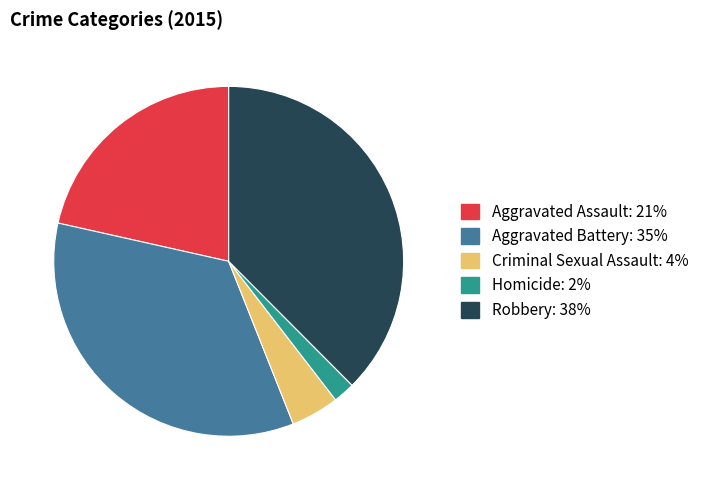

Rank the categories by value from highest to lowest.

Robbery, Aggravated Battery, Aggravated Assault, Criminal Sexual Assault, Homicide